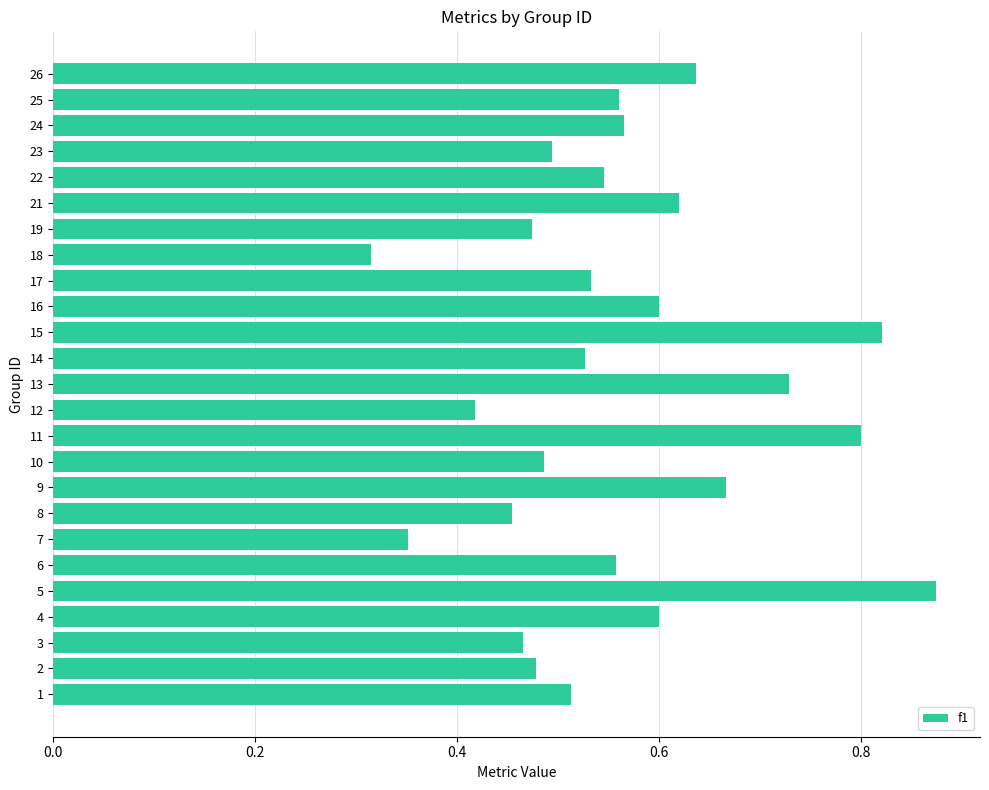

What is the sum of the values at 26 and 9?

1.3